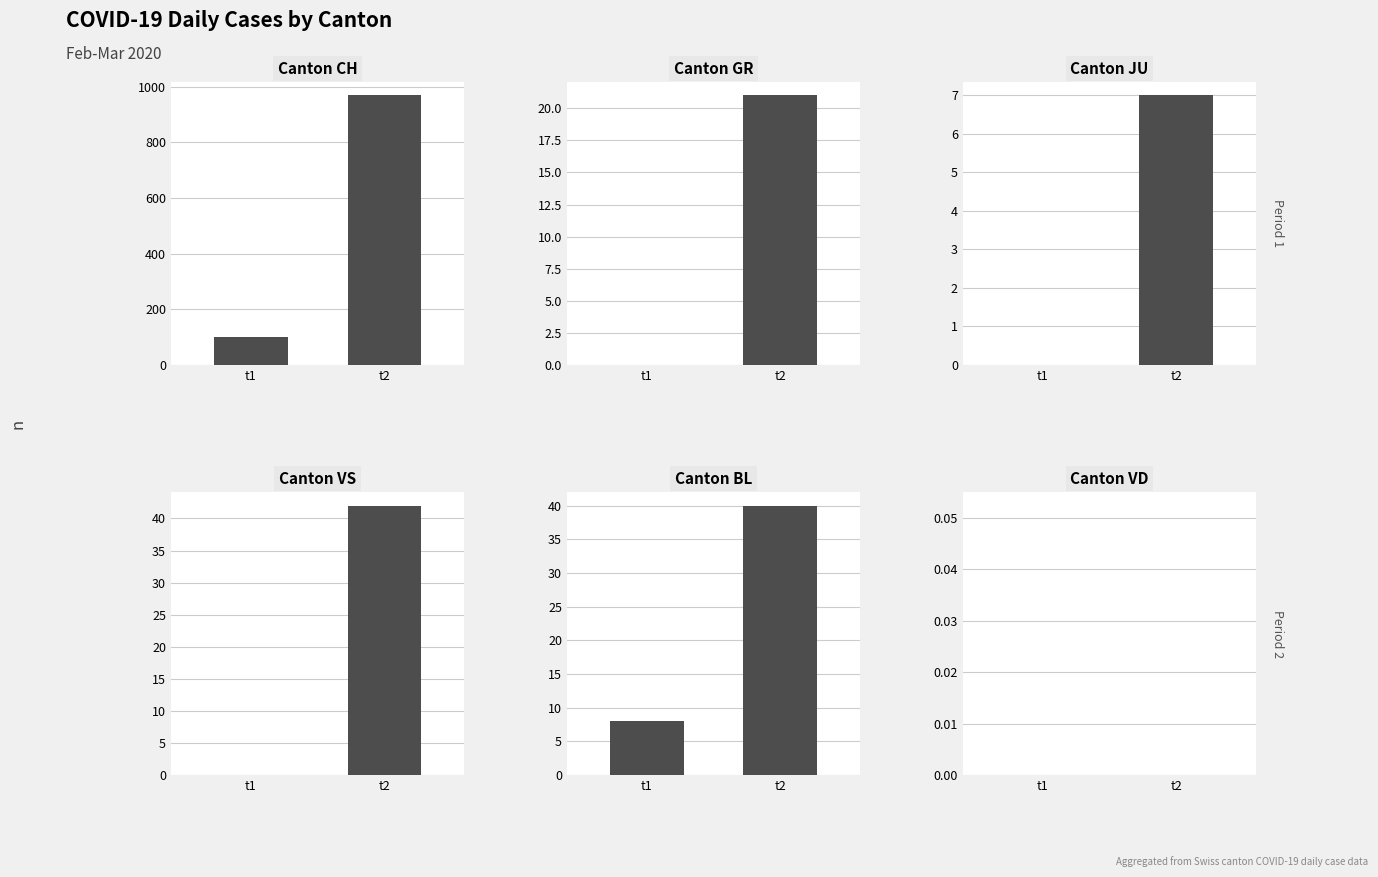

What is the value of the CH bar at the 2nd from the left?

969